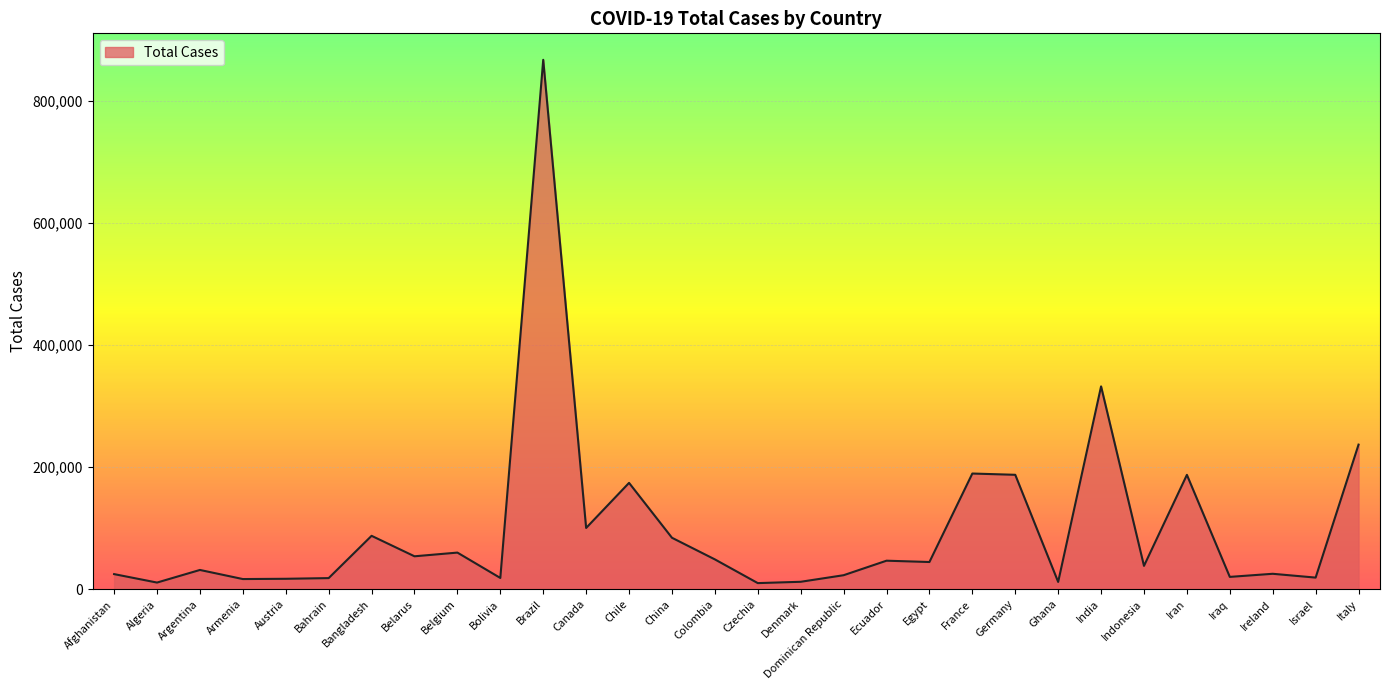

At which label does the data first exceed 44598?

Bangladesh